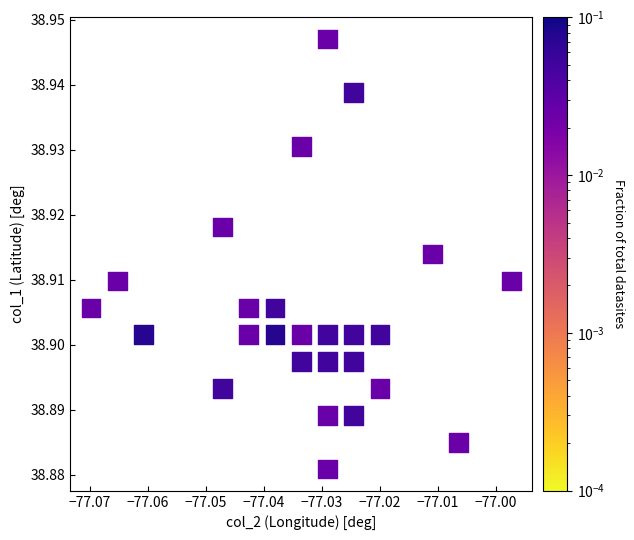

How many points are shown in the scatter plot?

26